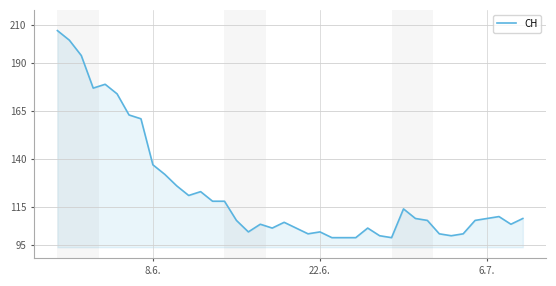

What is the smallest value displayed?

99